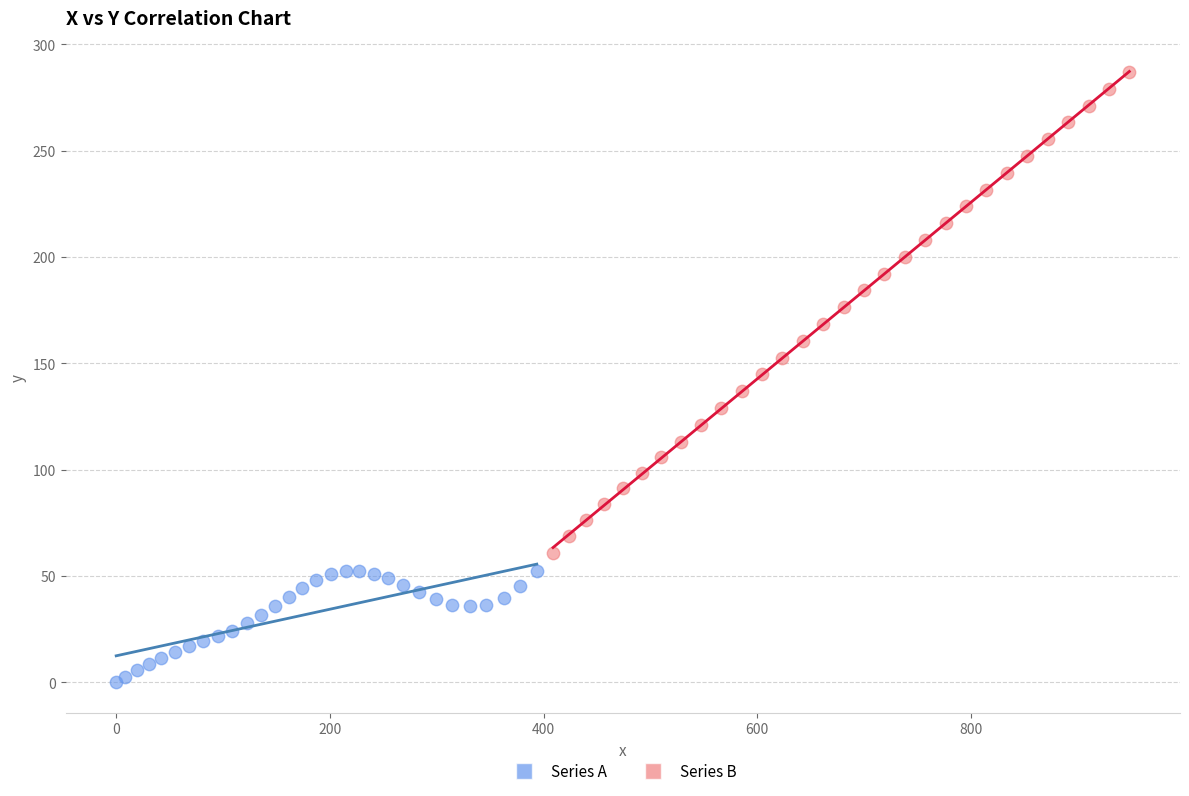

Which series reaches the minimum Y coordinate?

Series A